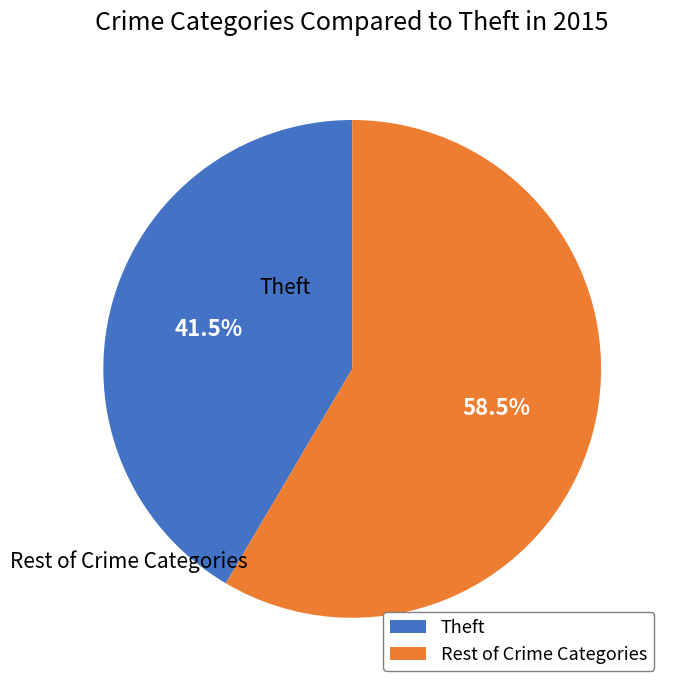

What is the largest slice in the pie chart?

Rest of Crime Categories